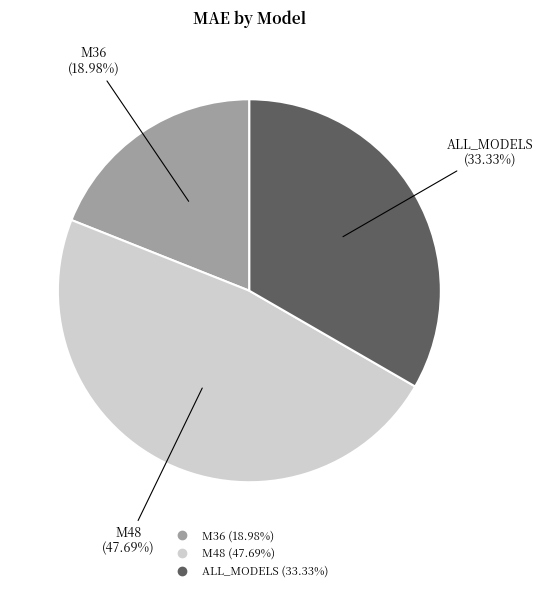

Does ALL_MODELS represent more than half of the total?

No